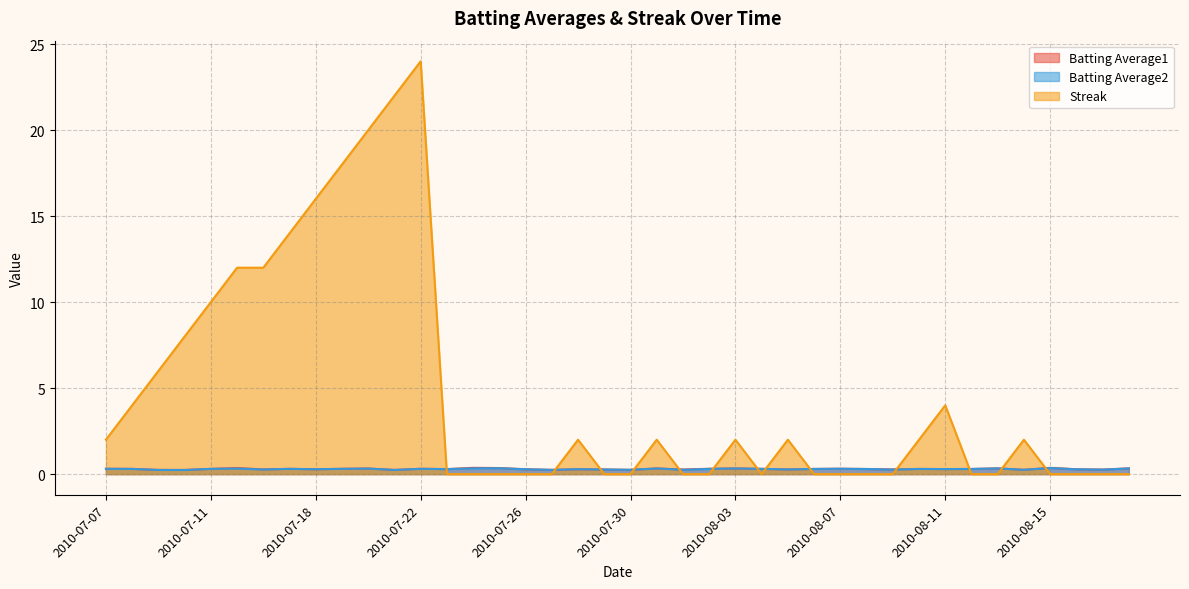

What are all the series names shown in the legend?

Batting Average1, Batting Average2, Streak